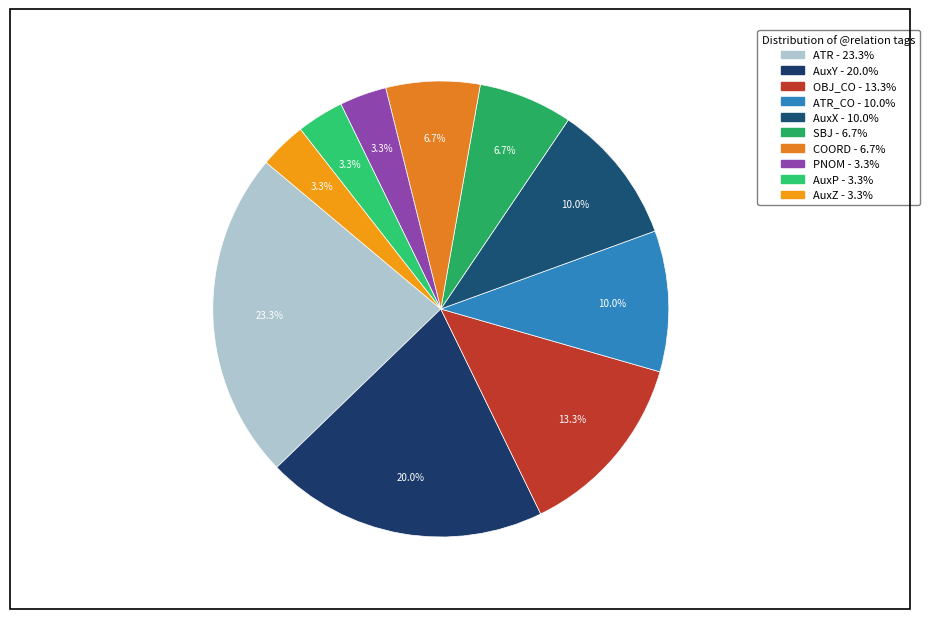

What is the smallest slice in the pie chart?

PNOM